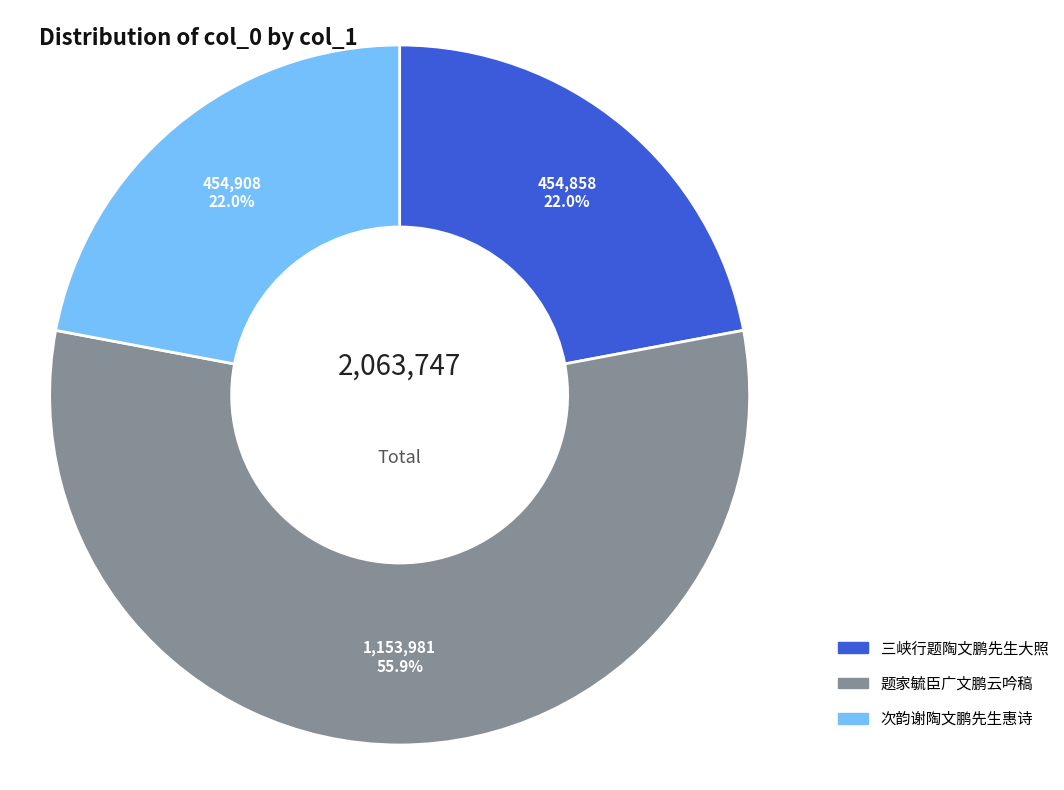

Combined, do 三峡行题陶文鹏先生大照 and 题家毓臣广文鹏云吟稿 account for over 50%?

Yes